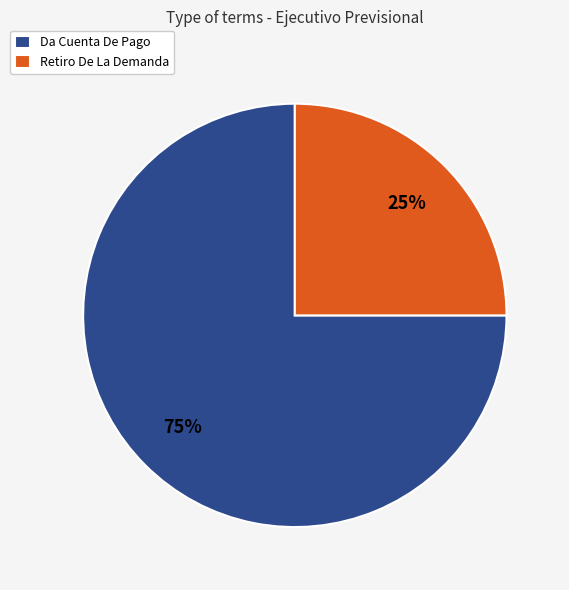

What is the majority slice?

Da Cuenta De Pago